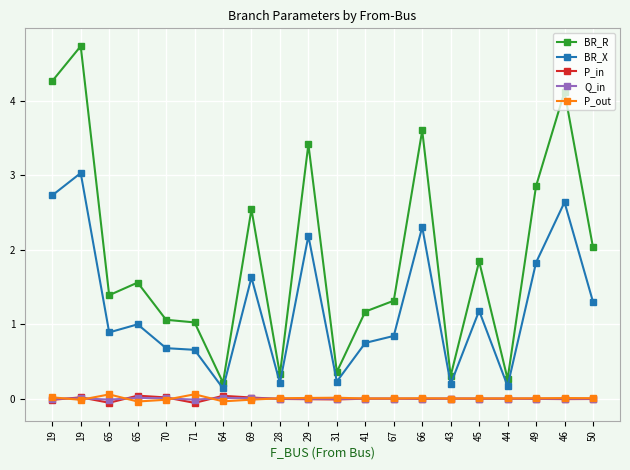

What are all the series names shown in the legend?

BR_R, BR_X, P_in, Q_in, P_out